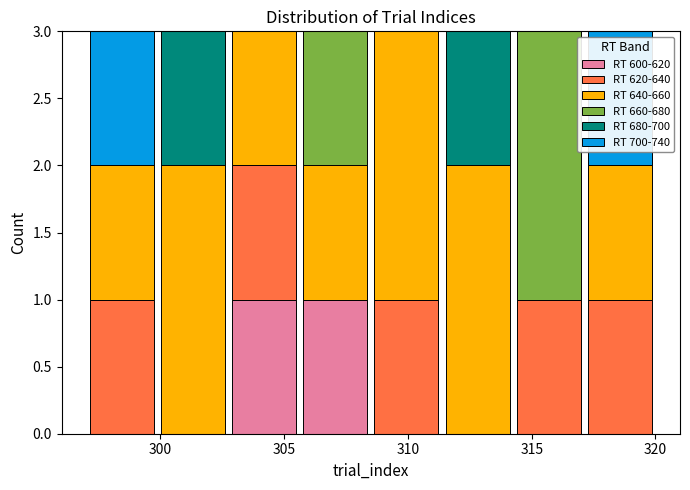

Reading left to right, list every stacked bar in this chart as the range it spans on the x-axis followed by its total height. Neither the bar edges nor the heights are printed on the chart, so give them approximately, as read against the axes.

297.0 to 300.0: 3
300.0 to 303.0: 3
303.0 to 305.5: 3
305.5 to 308.5: 3
308.5 to 311.5: 3
311.5 to 314.5: 3
314.5 to 317.0: 3
317.0 to 320.0: 3